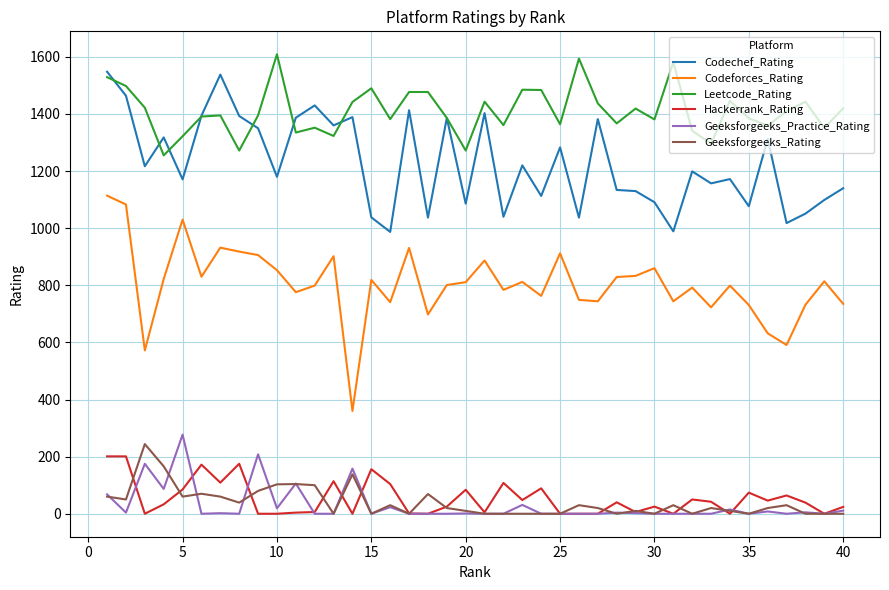

What is the maximum value shown in the chart?

1609